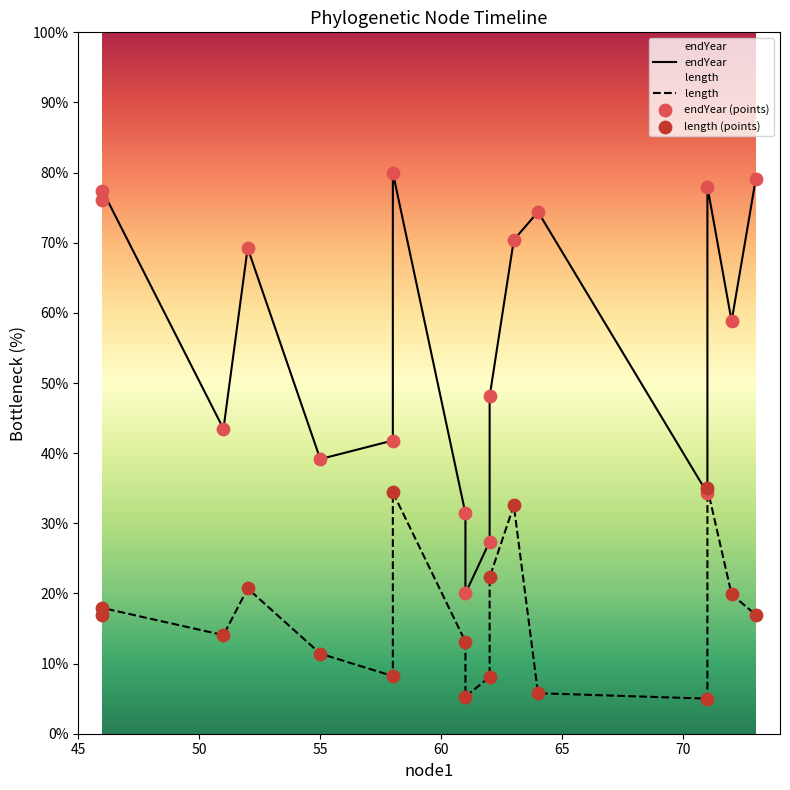

Which series has the largest total across all categories?

endYear